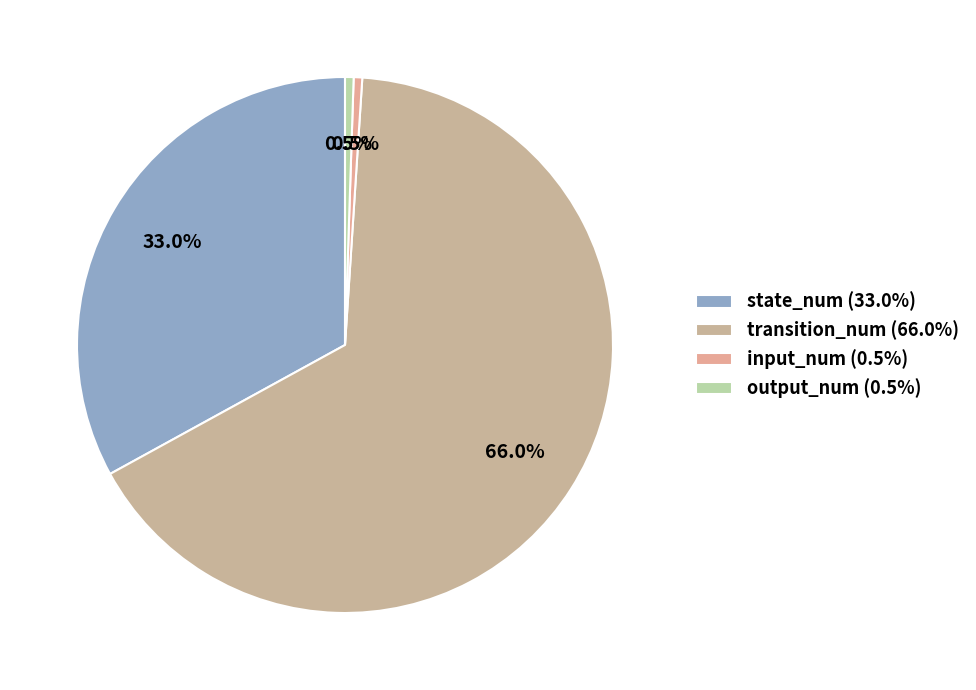

Is output_num the majority of the pie?

No